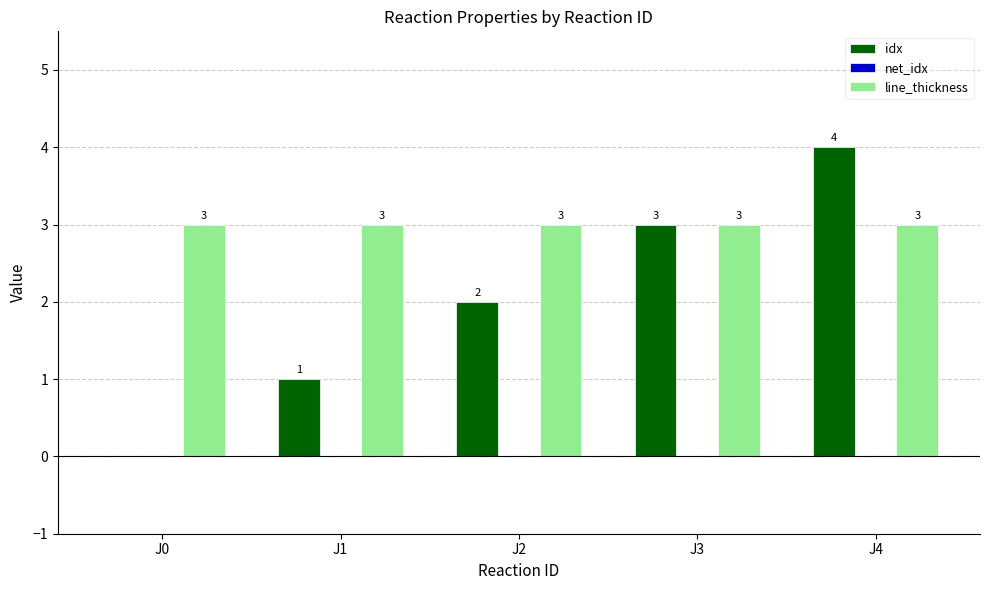

What is the sum of the line_thickness values at J2 and J4?

6